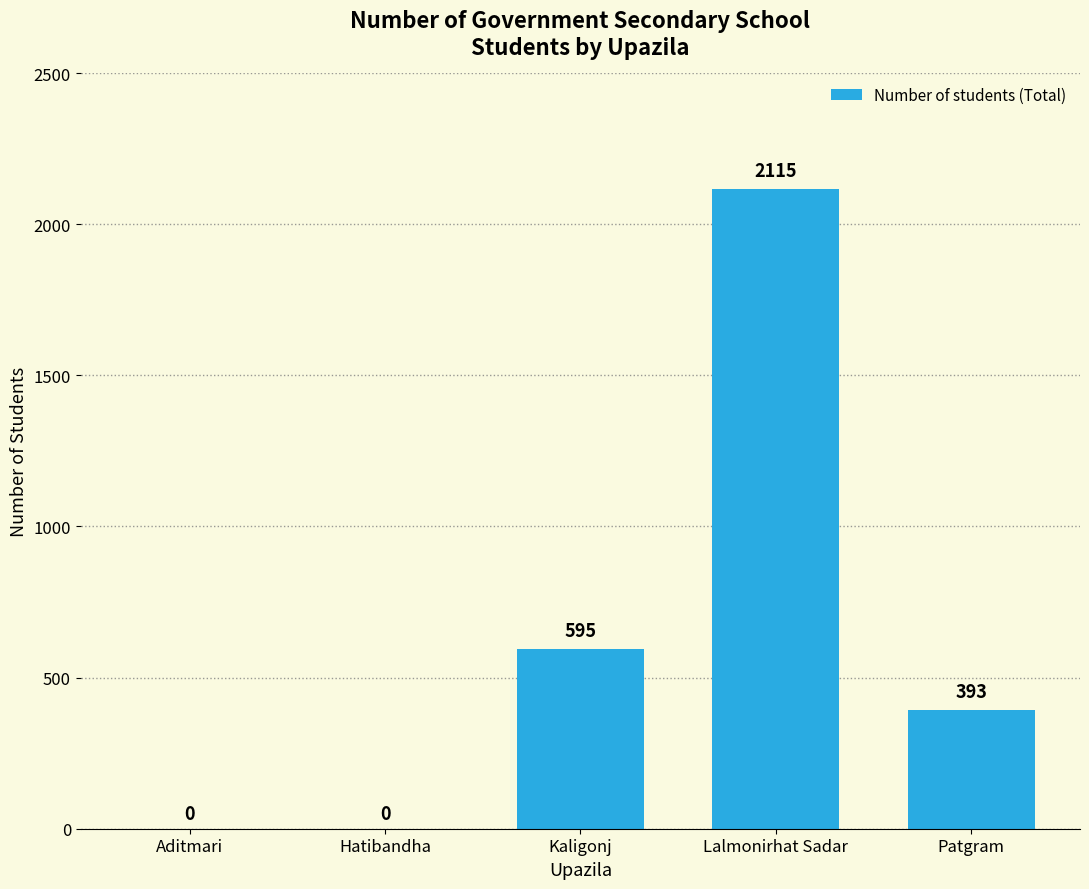

Reading left to right, transcribe all the data shown in this chart.

Aditmari=0	Hatibandha=0	Kaligonj=595	Lalmonirhat Sadar=2115	Patgram=393